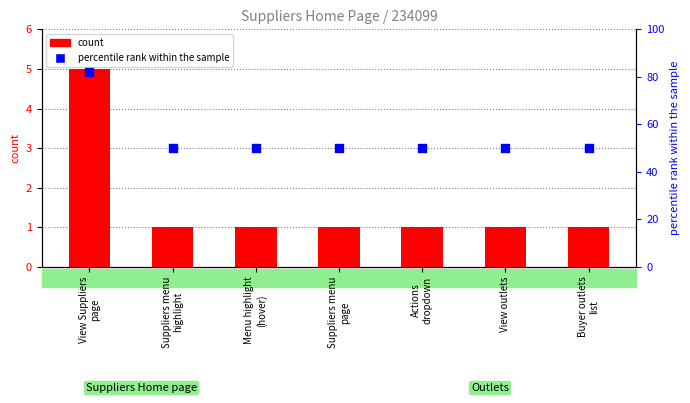

What is the total value across all series at View outlets?

51